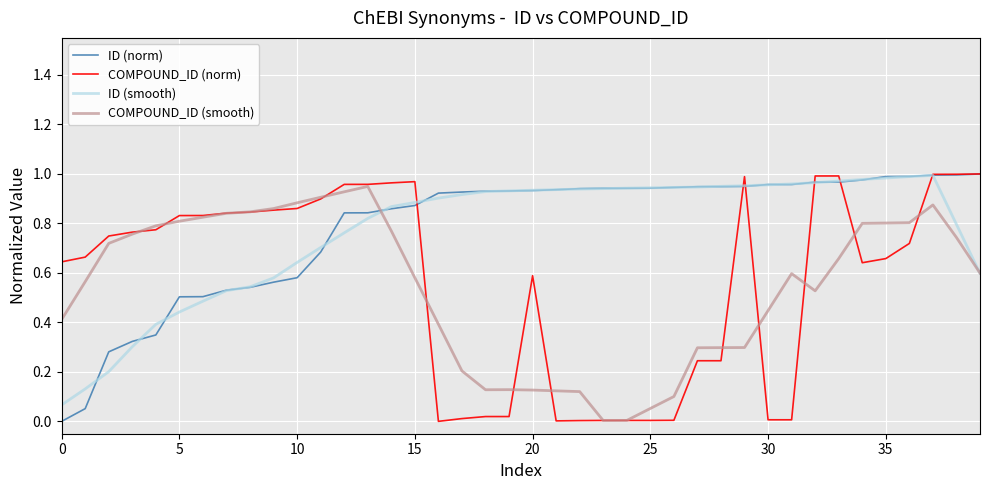

What are all the series names shown in the legend?

ID (norm), COMPOUND_ID (norm), ID (smooth), COMPOUND_ID (smooth)